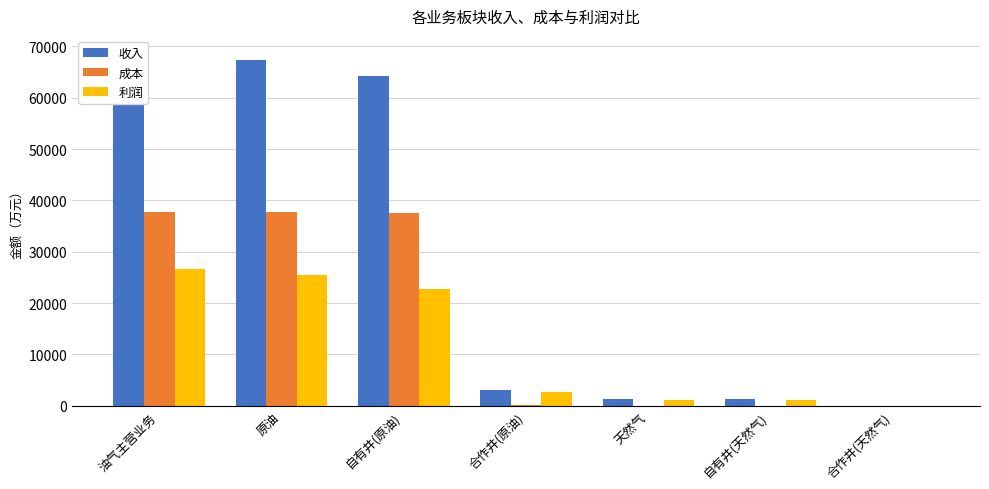

Is the value of 收入 at 自有井(原油) greater than the value of 成本 at 自有井(天然气)?

Yes